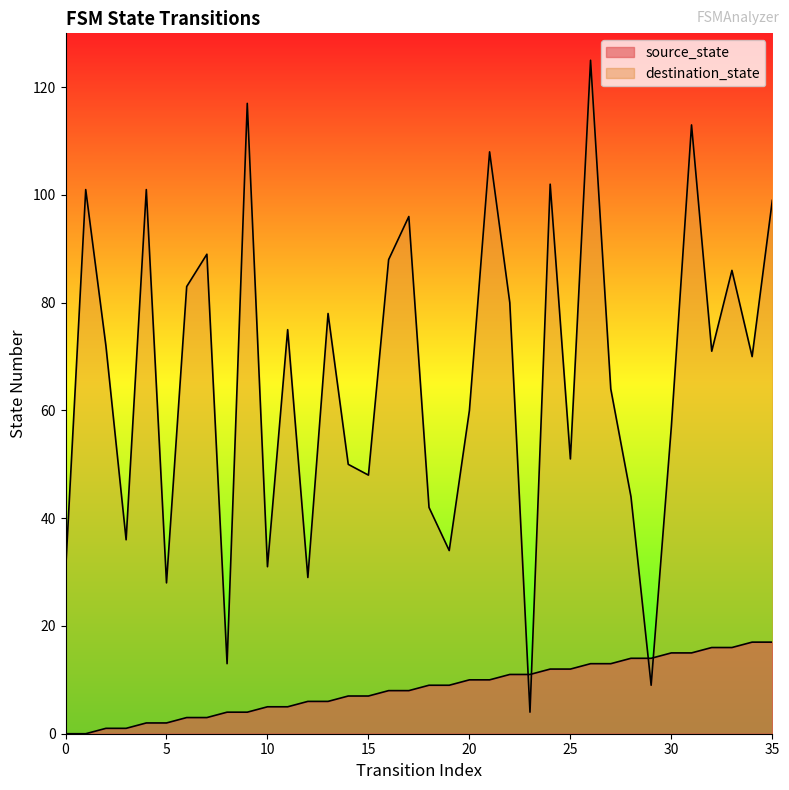

How many lines are shown in the chart?

2